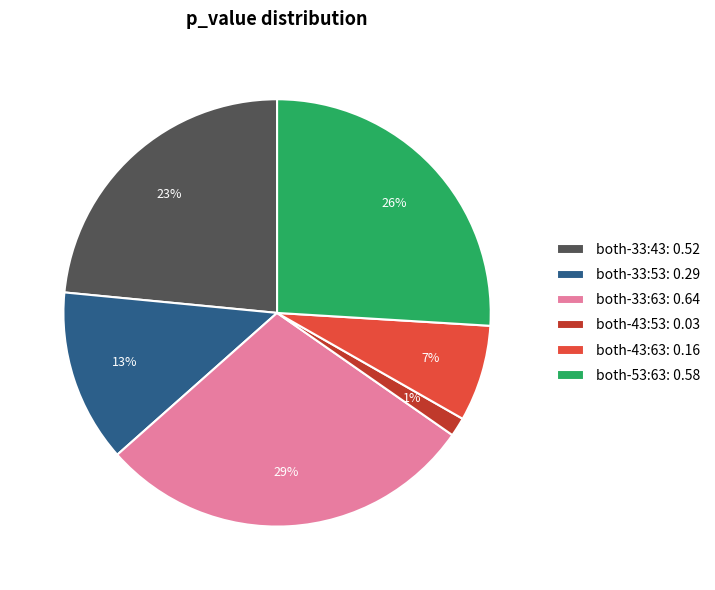

Combined, do both-43:63: 0.16 and both-33:43: 0.52 account for over 50%?

No